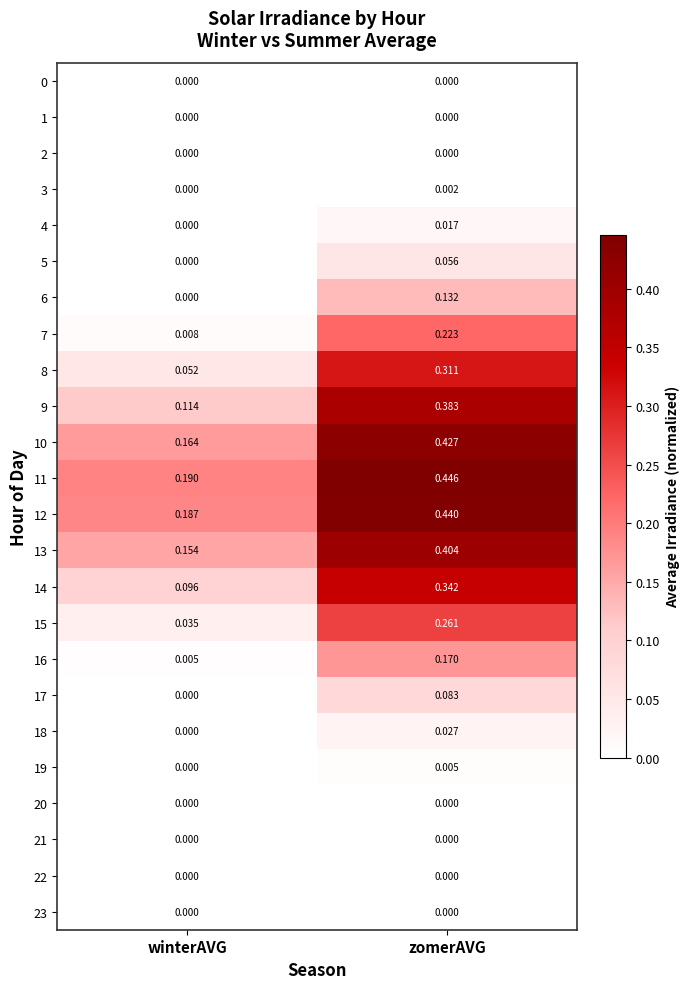

Where is 6 nearest to the value 0?

winterAVG